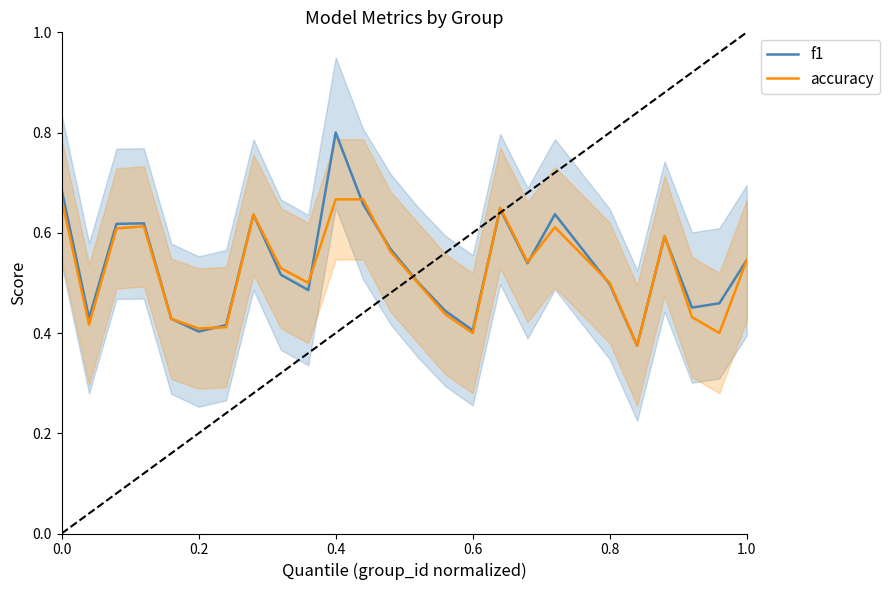

What is the smallest value displayed?

0.4